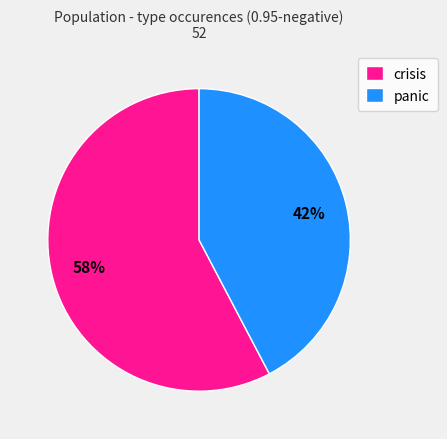

The panic slice represents 48% of the pie. True or false?

False